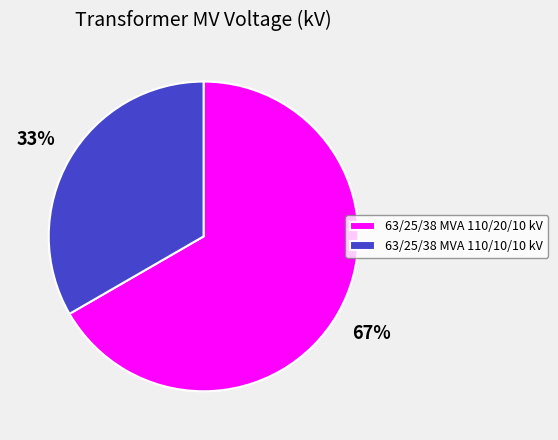

To the nearest percent, what percentage of the pie is 63/25/38 MVA 110/20/10 kV?

67%